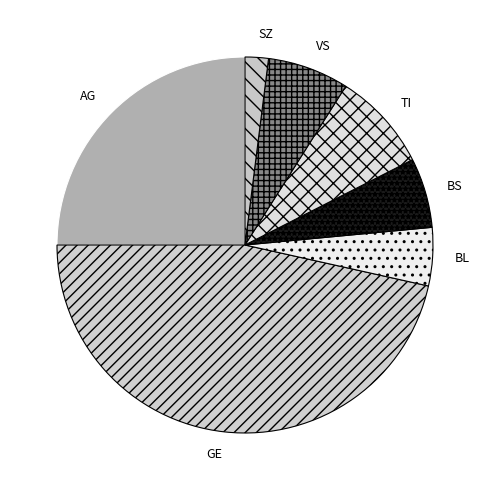

What is the ratio of the value at GE to the value at BL?

9.3